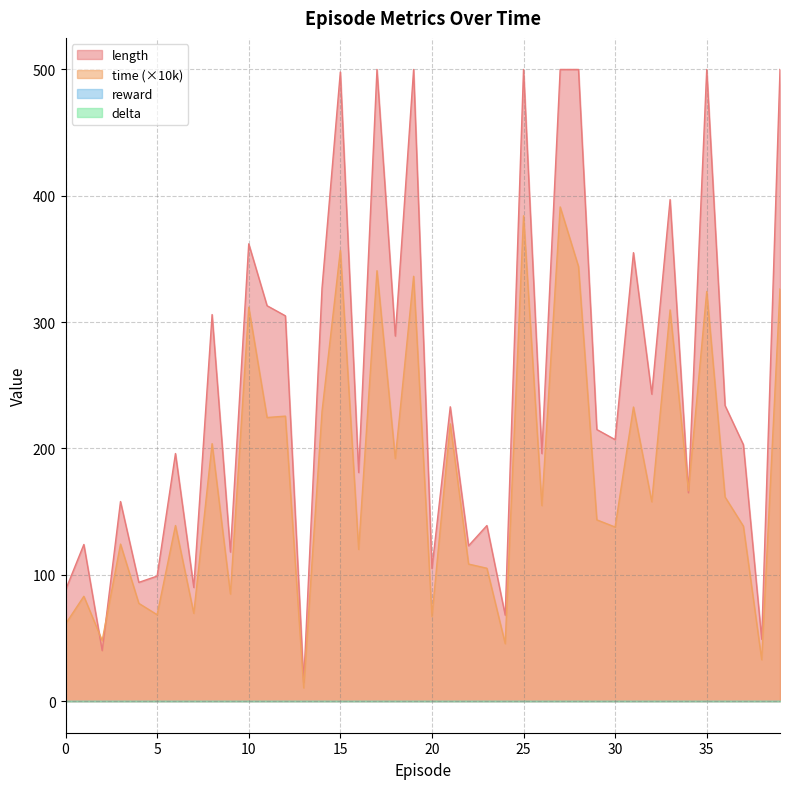

Is it true that length equals 40.0 at 2?

True